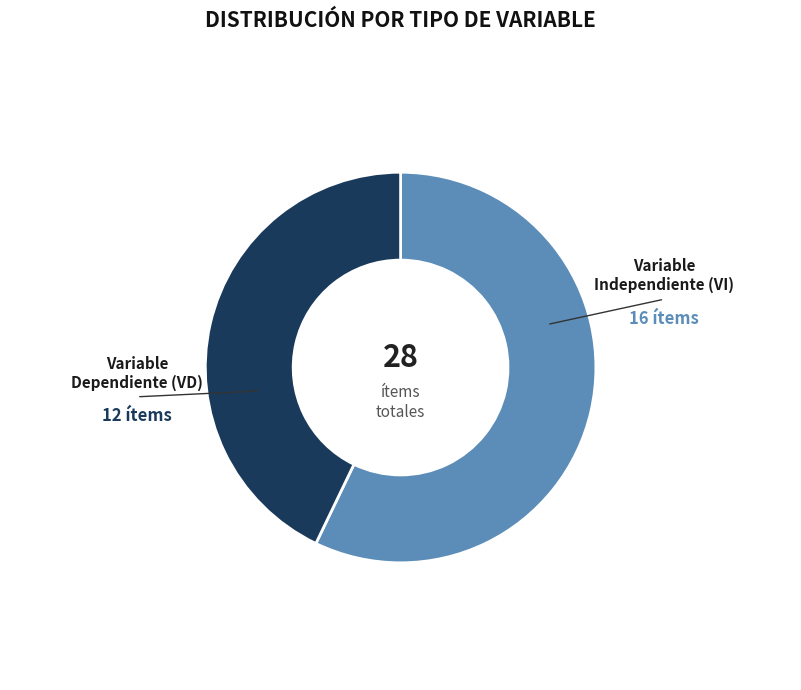

Is there any slice that represents more than half of the pie?

Yes